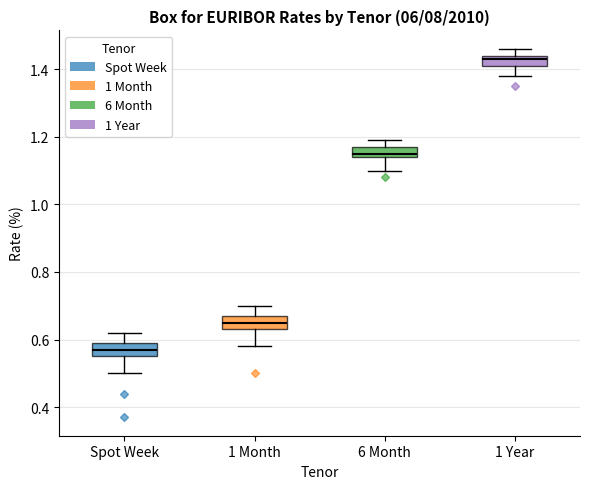

Reading left to right, transcribe this box plot: for each box, give where its median line is, the range the box spans, and where its two whiskers end, as read against the y-axis. The values are not printed on the chart, so give them approximately, as read against the axis.

Spot Week: median 0.58, box 0.56 to 0.60, whiskers 0.50 to 0.62
1 Month: median 0.66, box 0.64 to 0.68, whiskers 0.58 to 0.70
6 Month: median 1.16, box 1.14 to 1.18, whiskers 1.10 to 1.20
1 Year: median 1.44 (just below the box's upper edge), box 1.42 to 1.44, whiskers 1.38 to 1.46